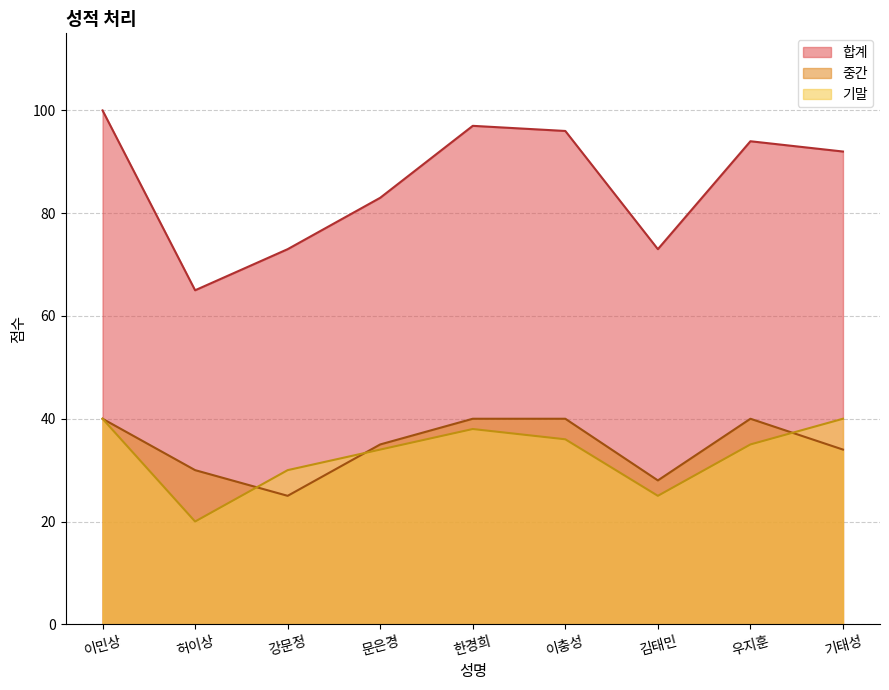

True or false: 기말 and 합계 cross at least once.

False